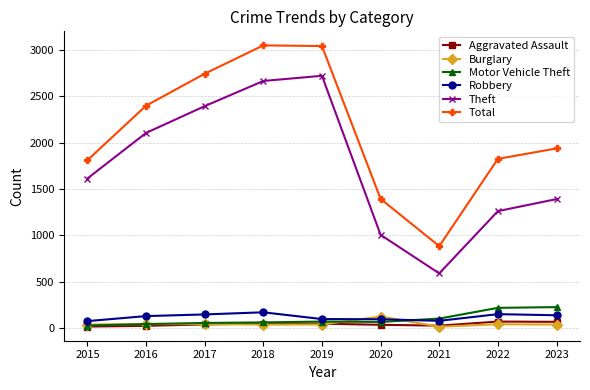

At which label does Theft reach its peak?

2019